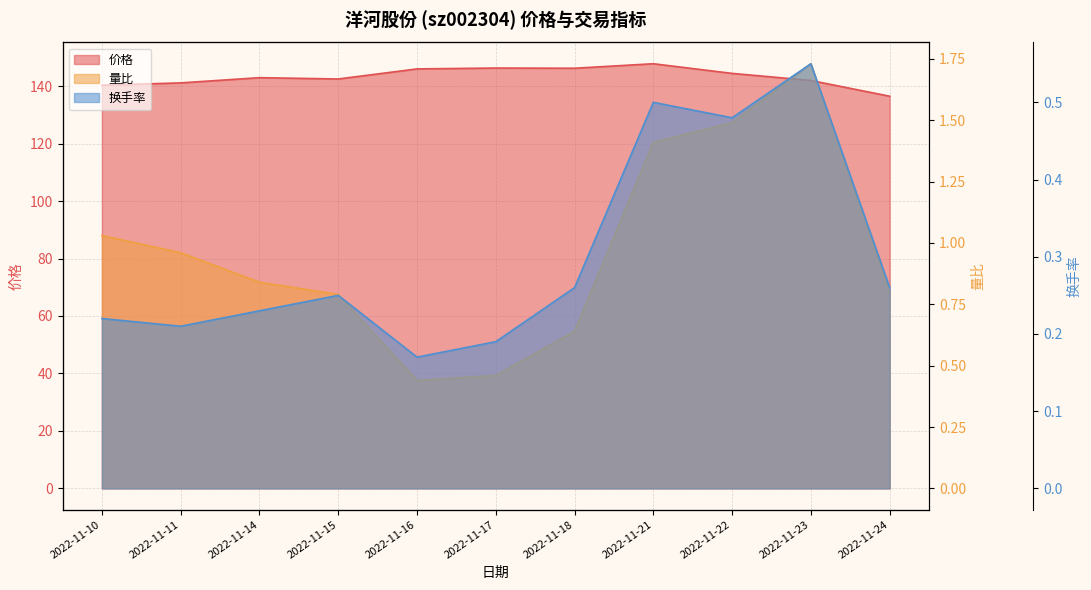

How many lines are shown in the chart?

3